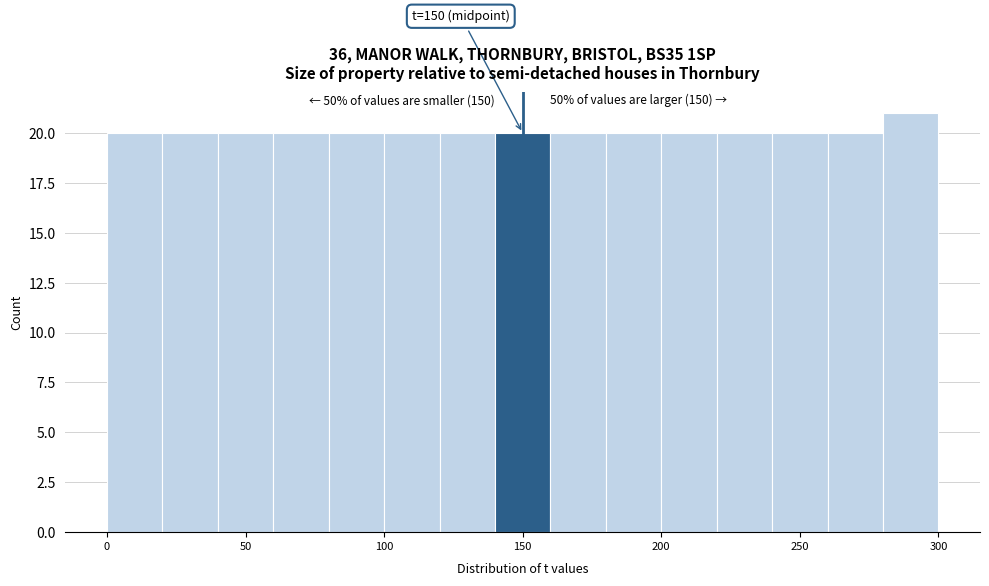

Which range on the x-axis has the tallest bar?

280 to 300